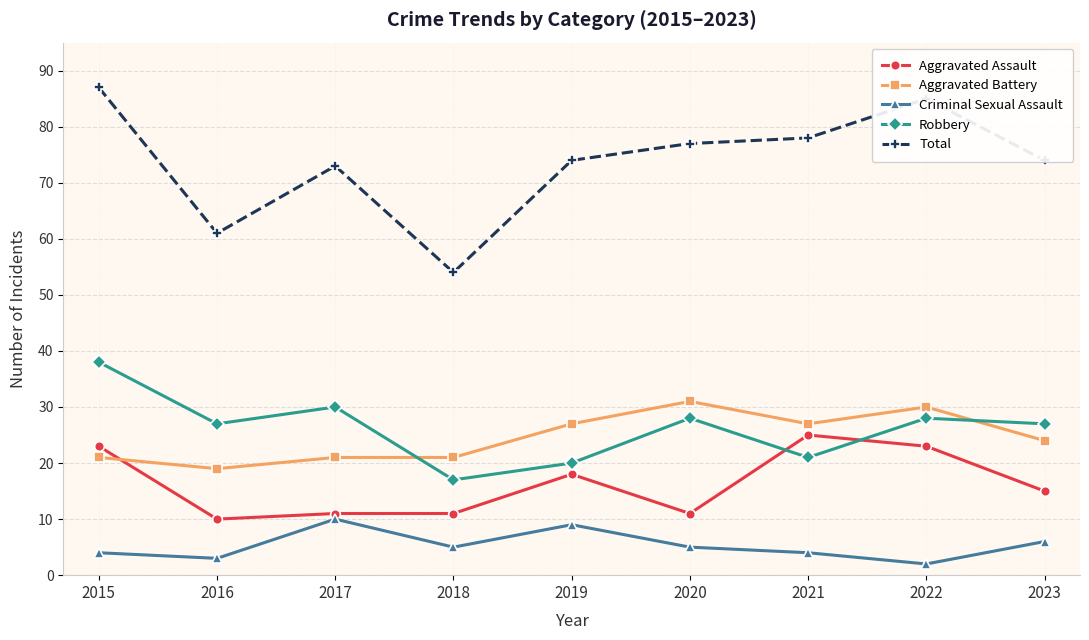

What is the difference between the maximum and minimum values in the Total series?

33